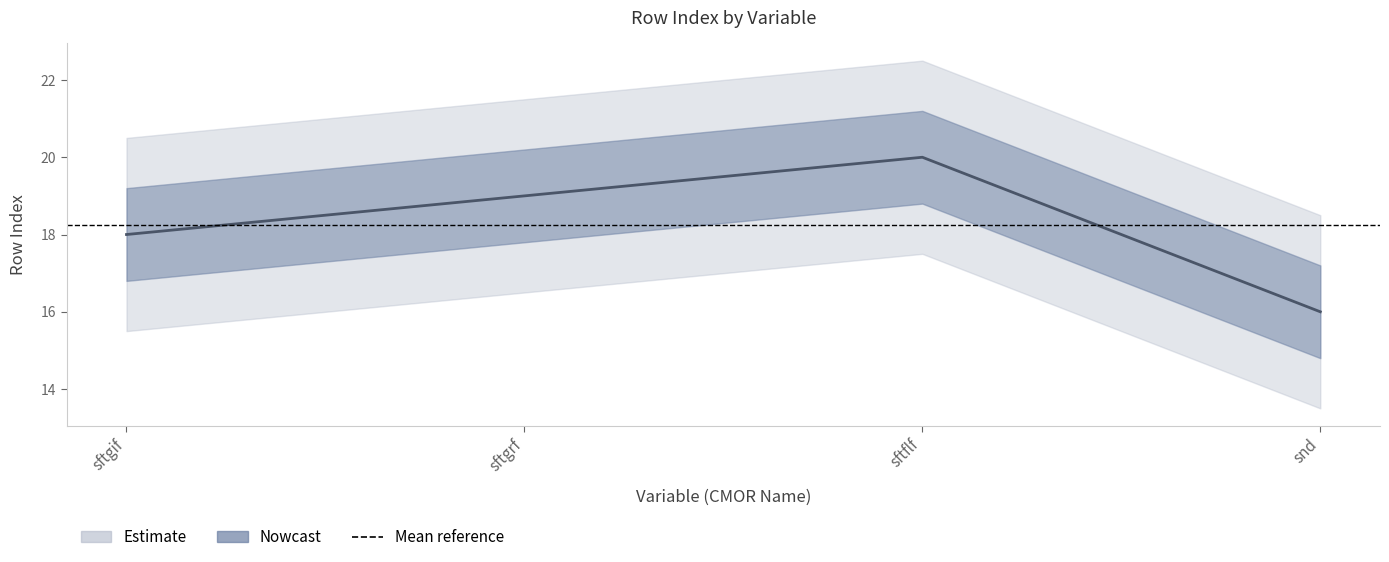

Which label corresponds to the smallest value in the chart?

snd